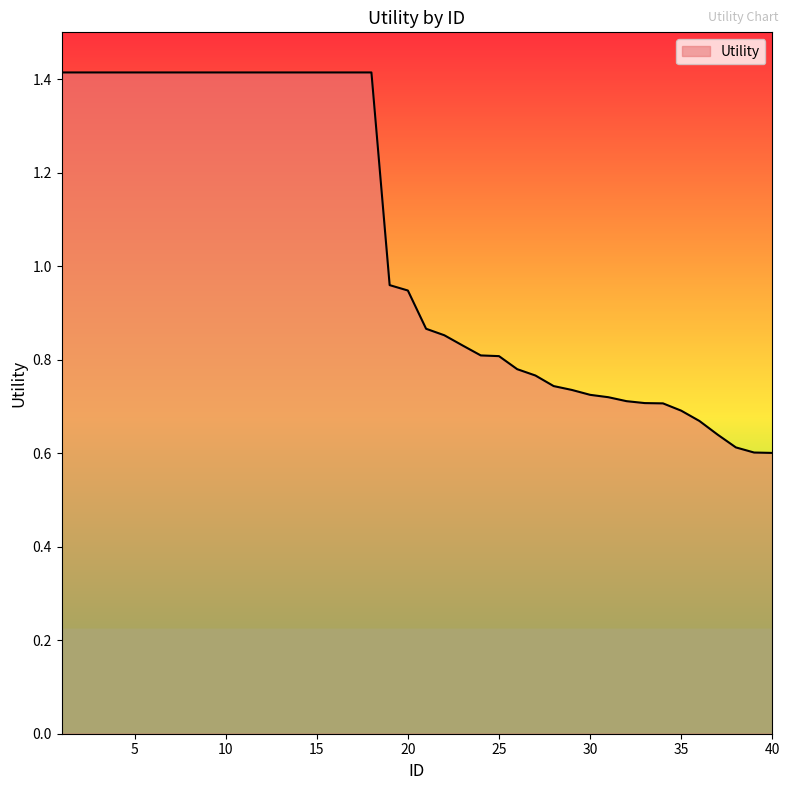

What is the greatest value displayed?

1.4